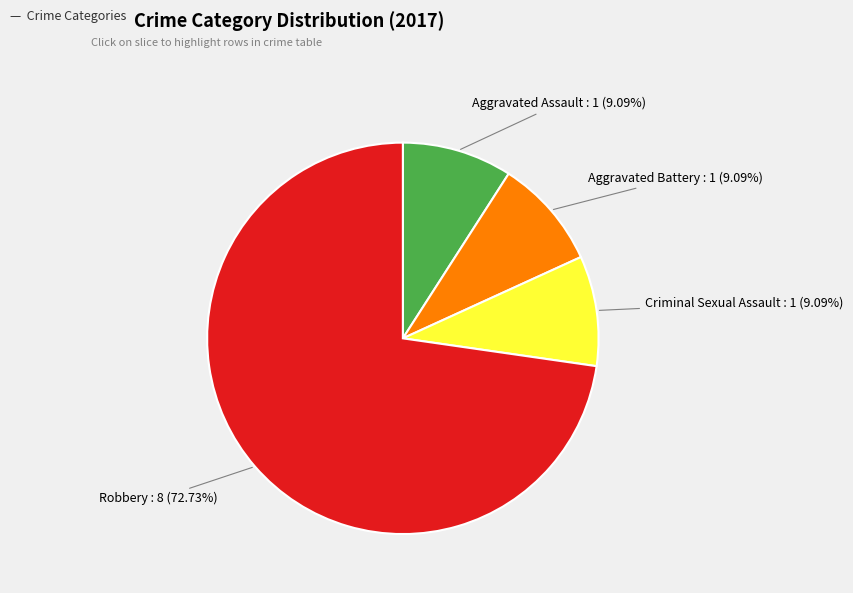

Does any single category account for the majority?

Yes